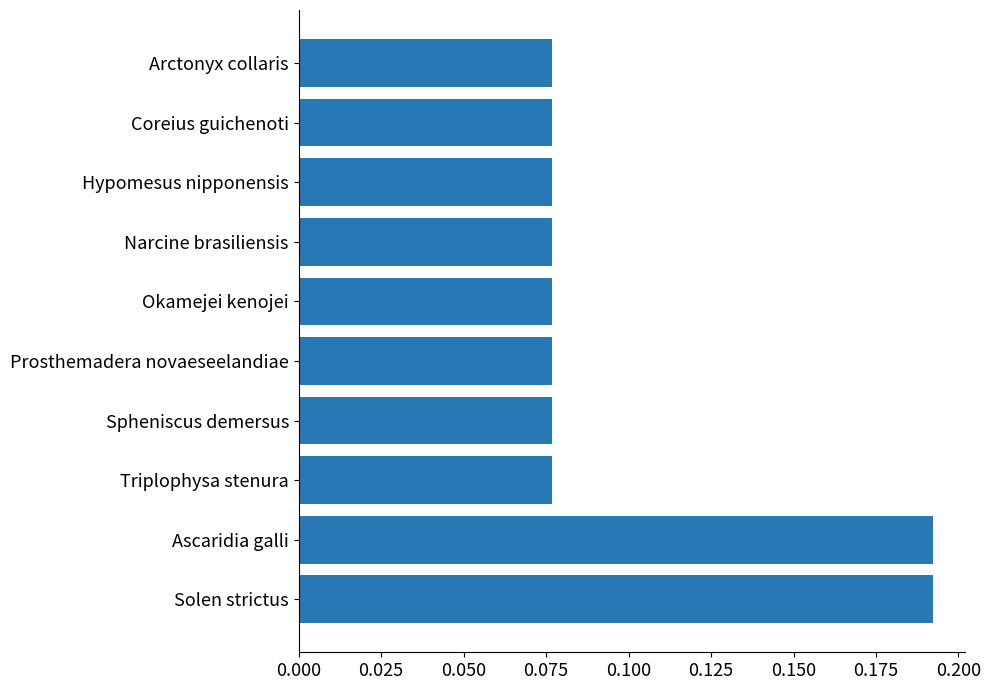

Between Ascaridia galli and Narcine brasiliensis, which is larger?

Ascaridia galli